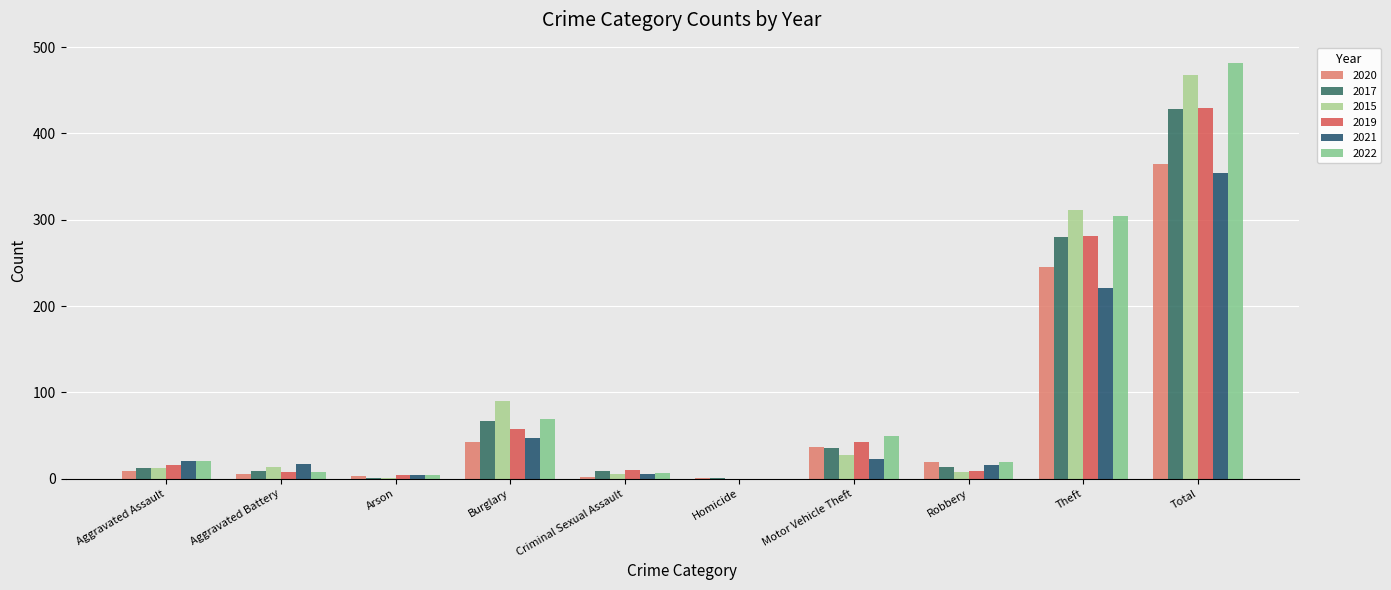

The value of 2020 at Burglary is 42. True or false?

True